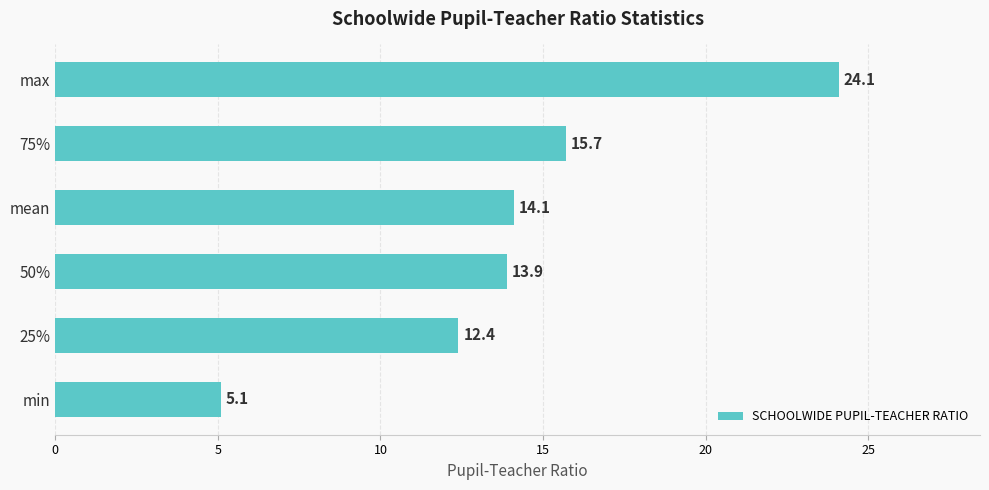

The value at 50% is 7.1. True or false?

False